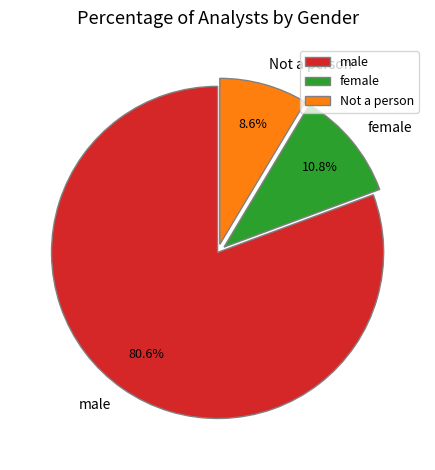

How many segments does this pie chart have?

3